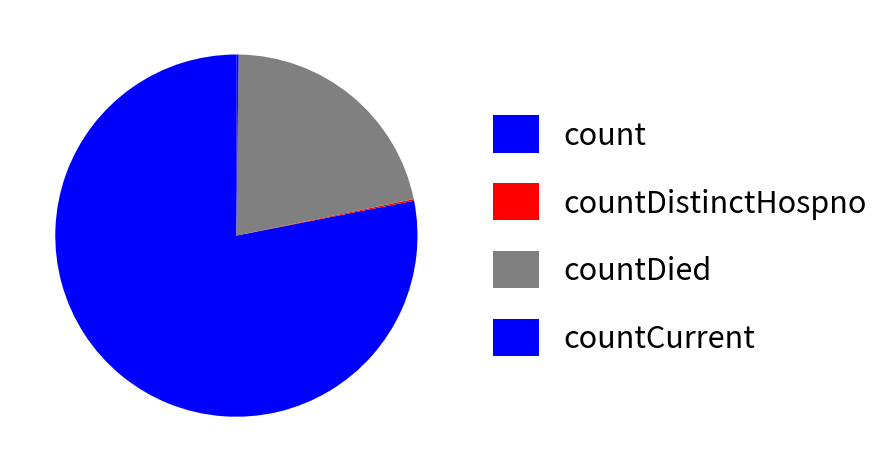

What is the change in value from countDistinctHospno to countCurrent?

+12